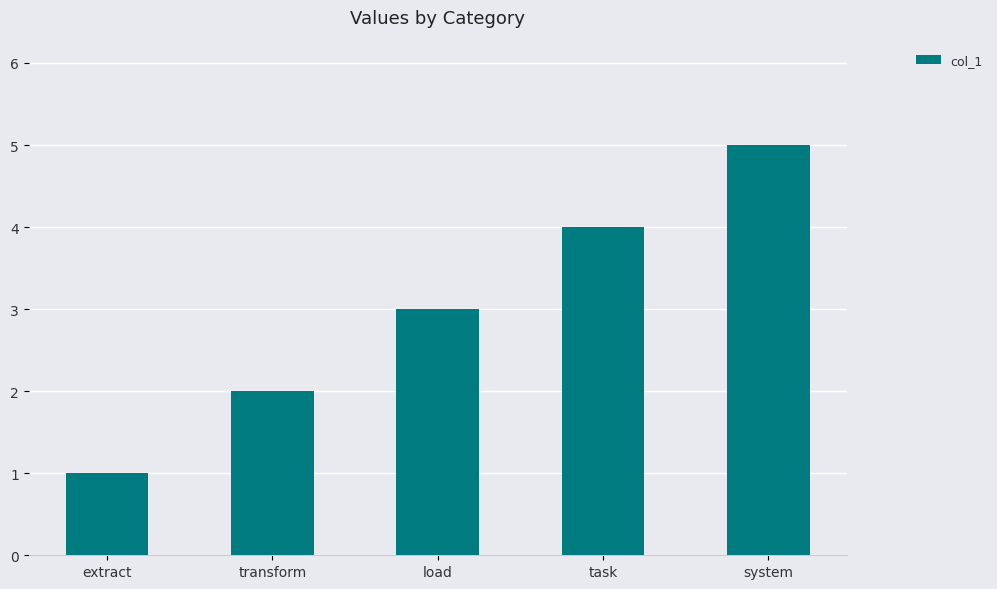

At which label is the value closest to 3?

load